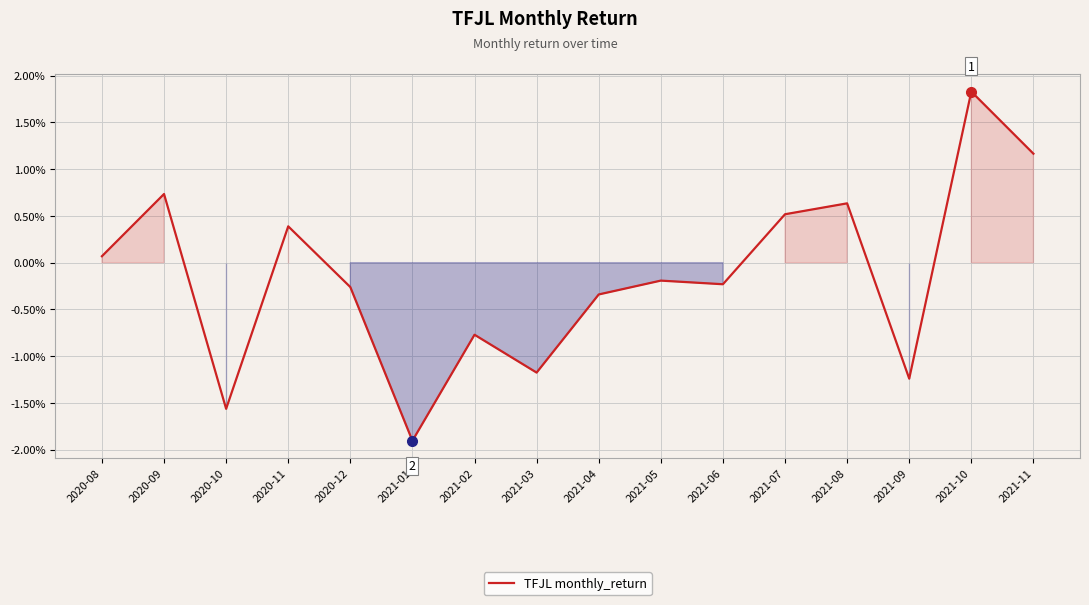

True or false: the data has more than 2 interior local peaks.

True